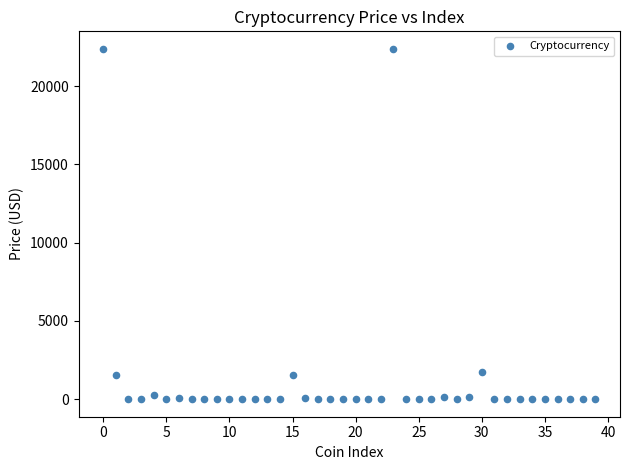

What is the range of Y values (max minus min)?

22381.5